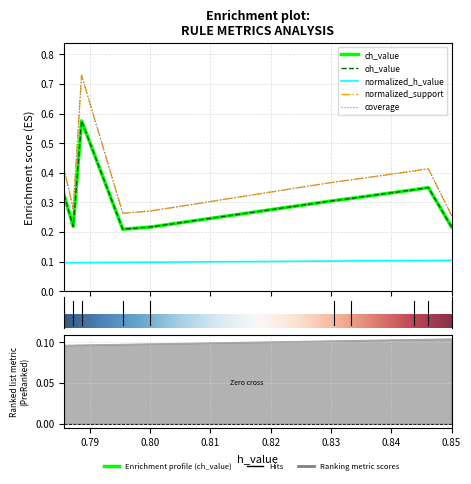

True or false: normalized_support and oh_value cross at least once.

False